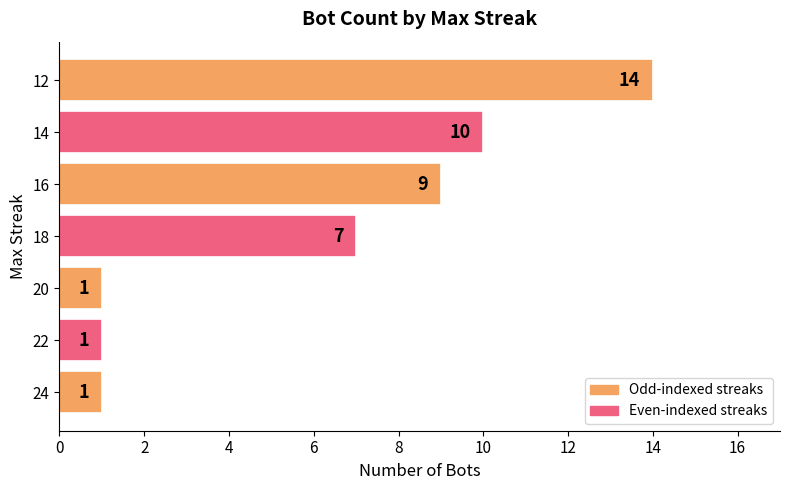

What is the difference between the values at 22 and 16?

8